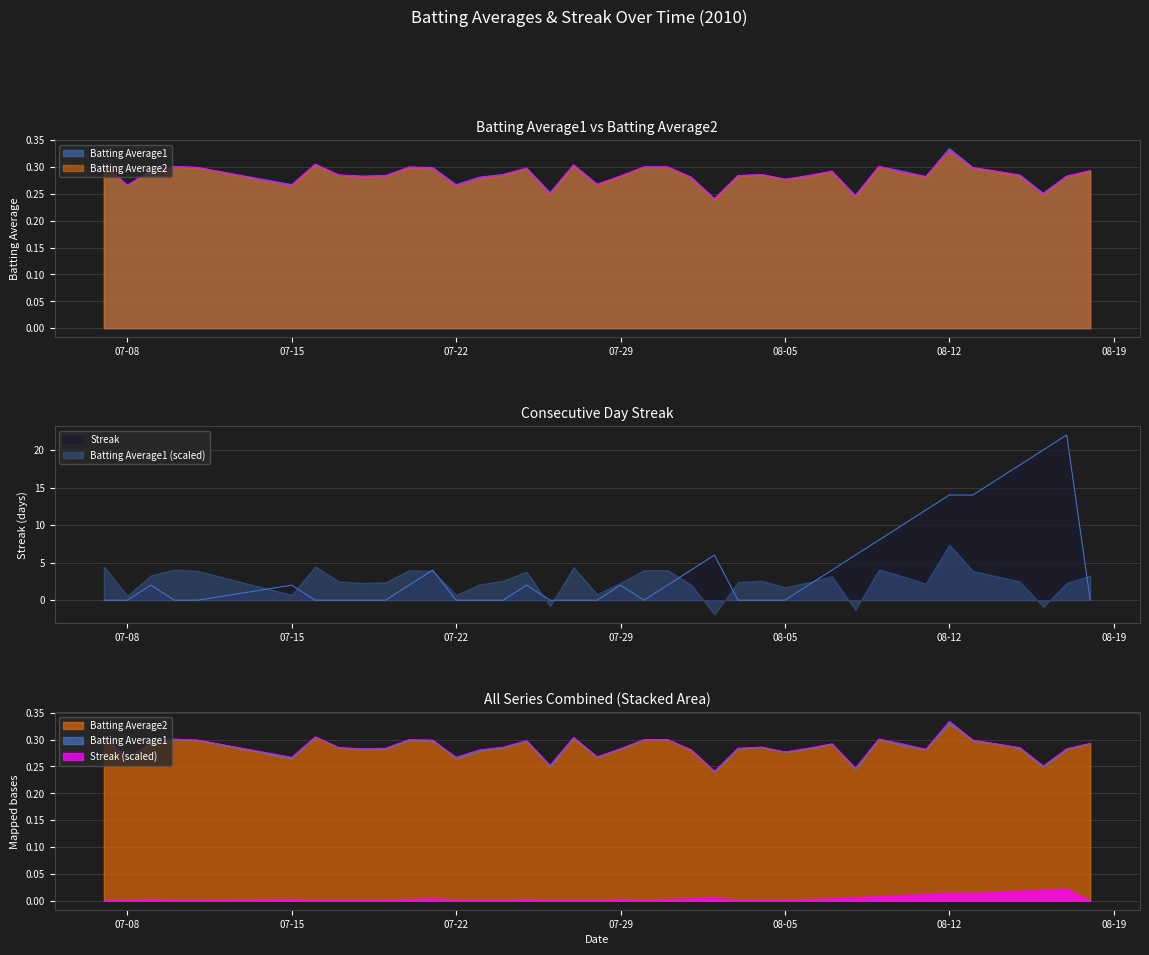

At how many categories does at least one series exceed 1?

21